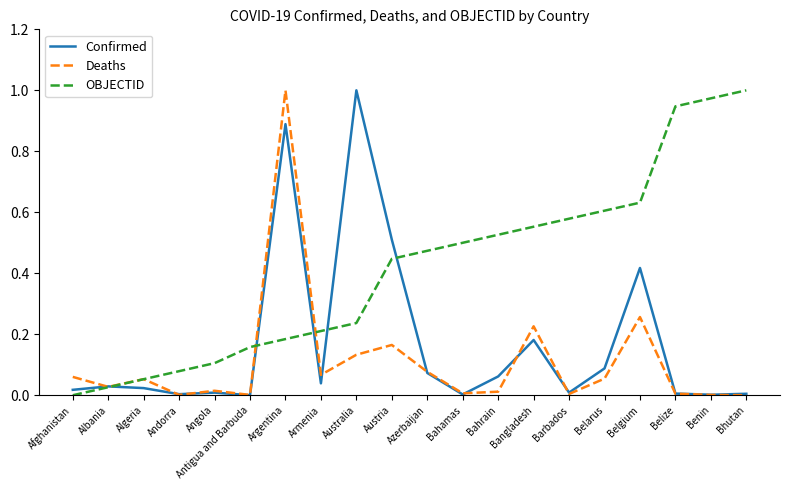

Where is OBJECTID nearest to the value 0?

Afghanistan